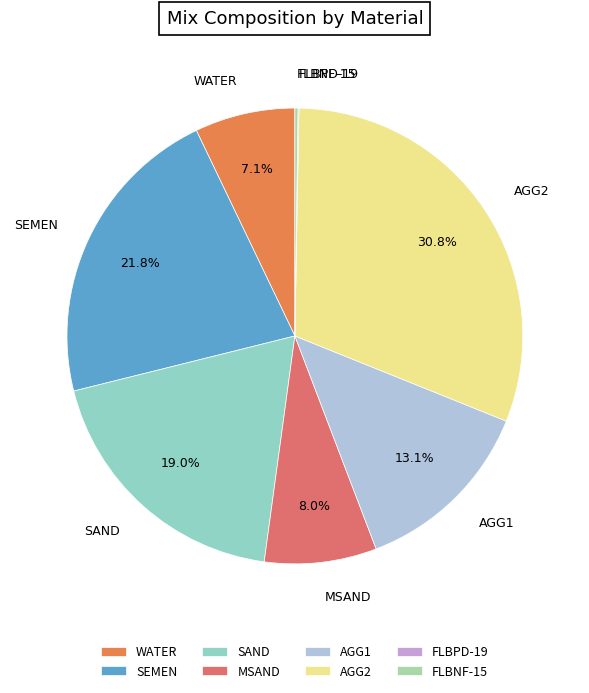

Which category has the biggest portion of the pie?

AGG2